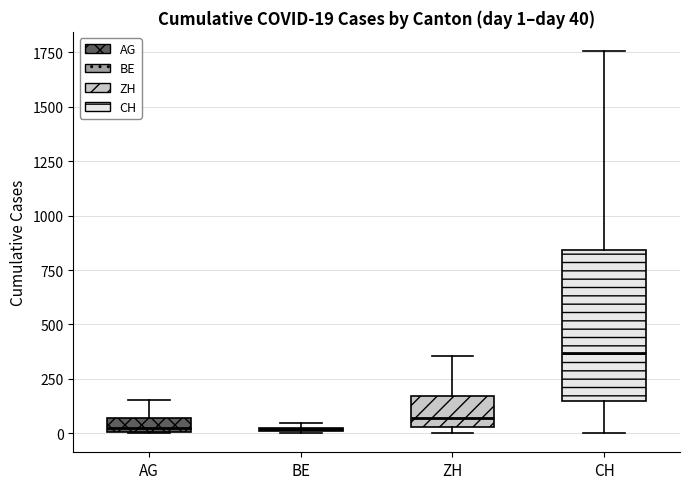

Comparing the boxes themselves (not the whiskers), which one is the tallest?

CH